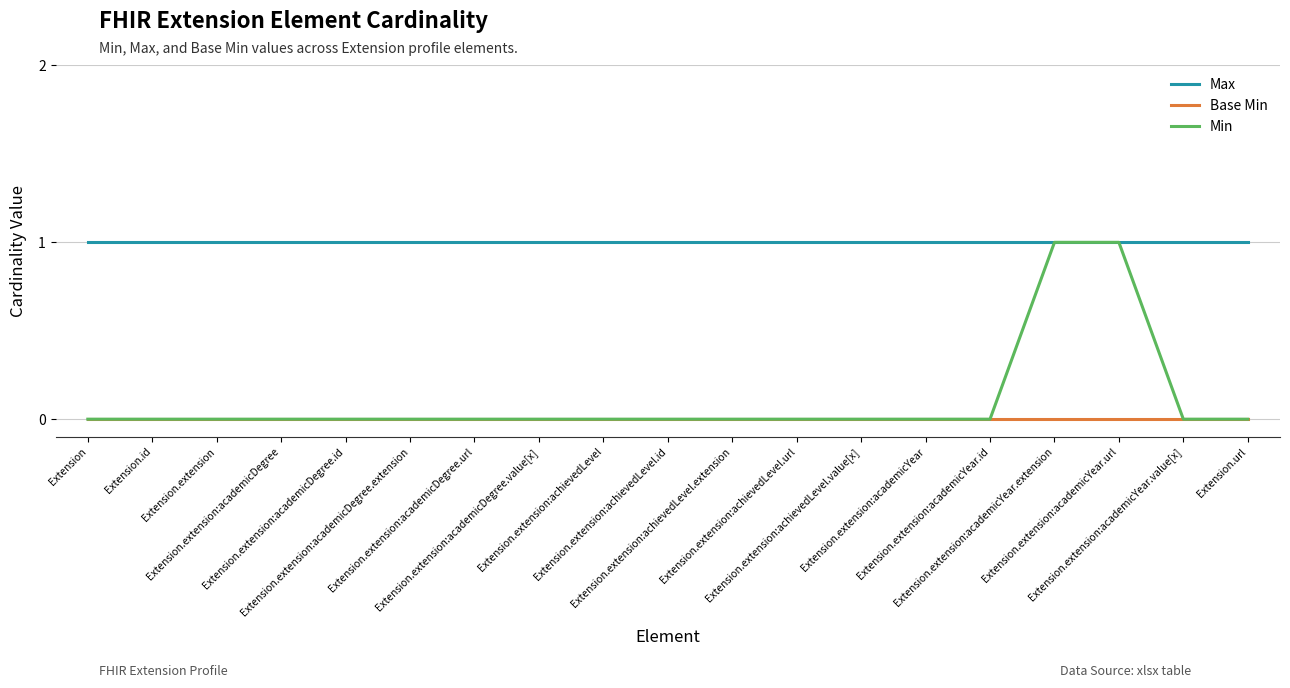

Which series has the widest spread of values?

Min